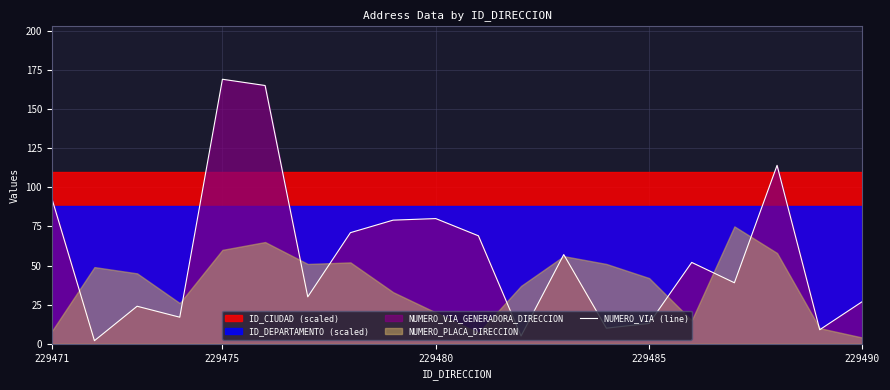

What is the smallest value displayed?

2